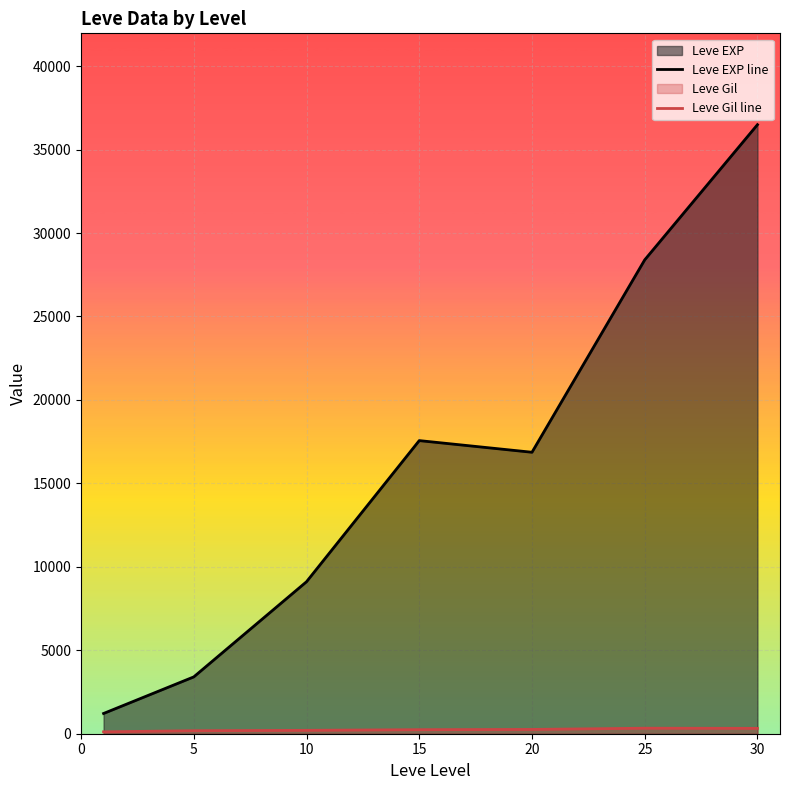

True or false: Leve EXP line and Leve Gil line cross at least once.

False